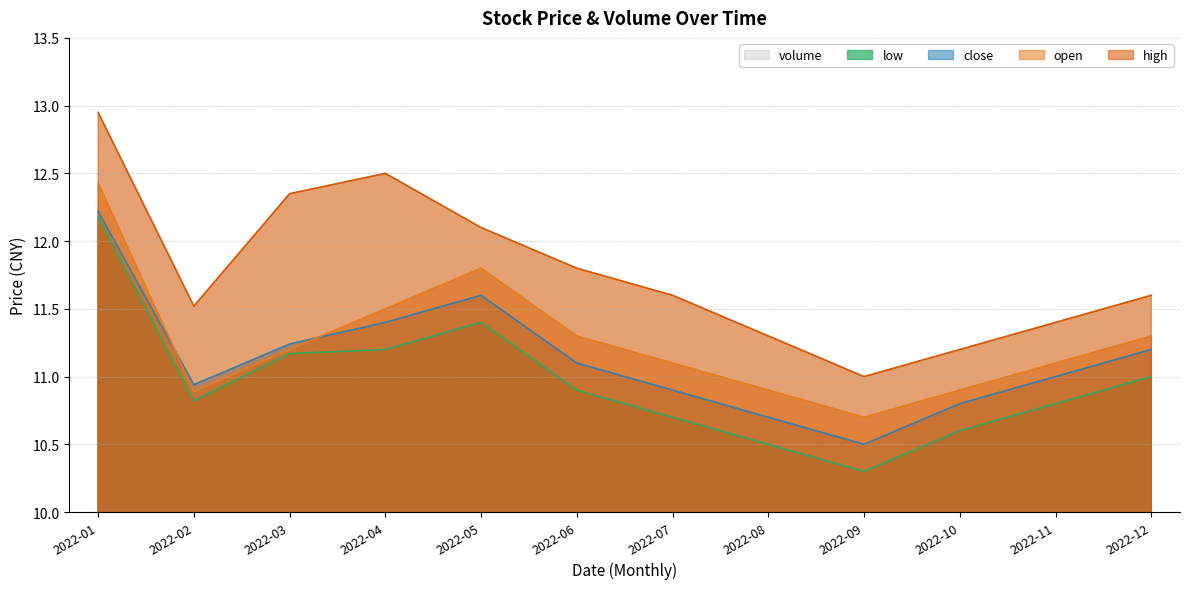

True or false: close and high cross at least once.

False